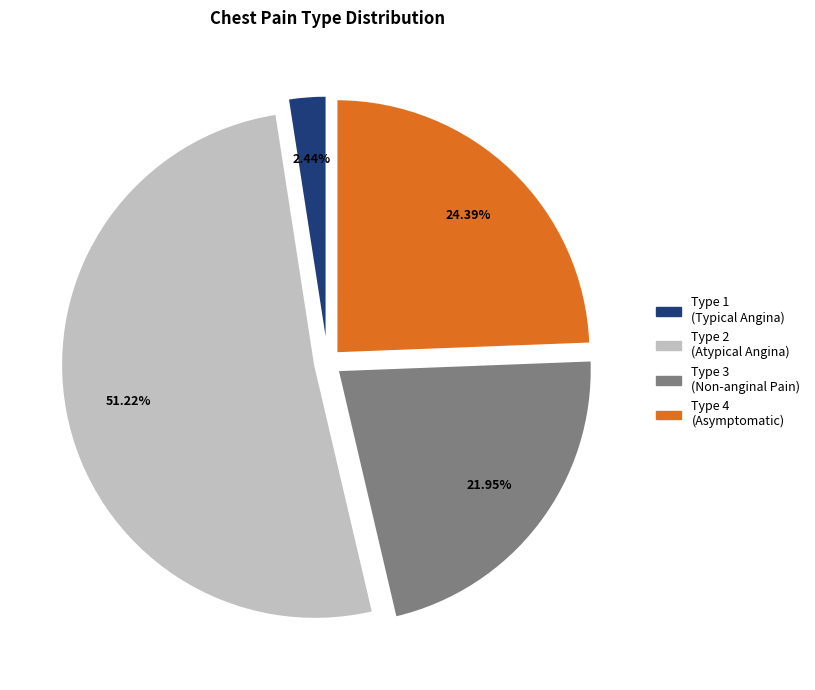

Is there a majority slice in this chart?

Yes